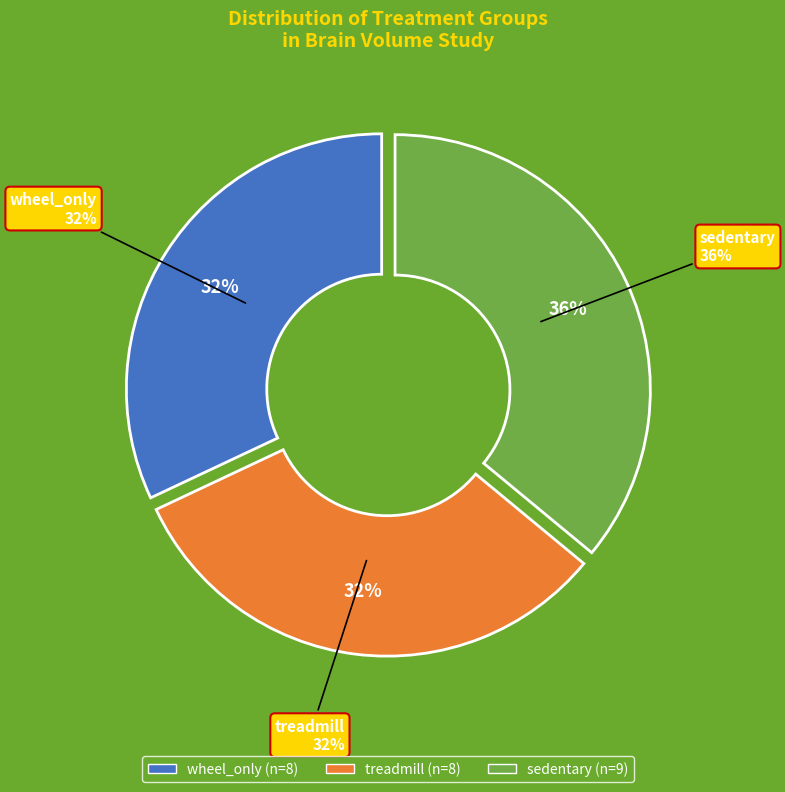

Rank the categories by value from lowest to highest.

wheel_only, treadmill, sedentary